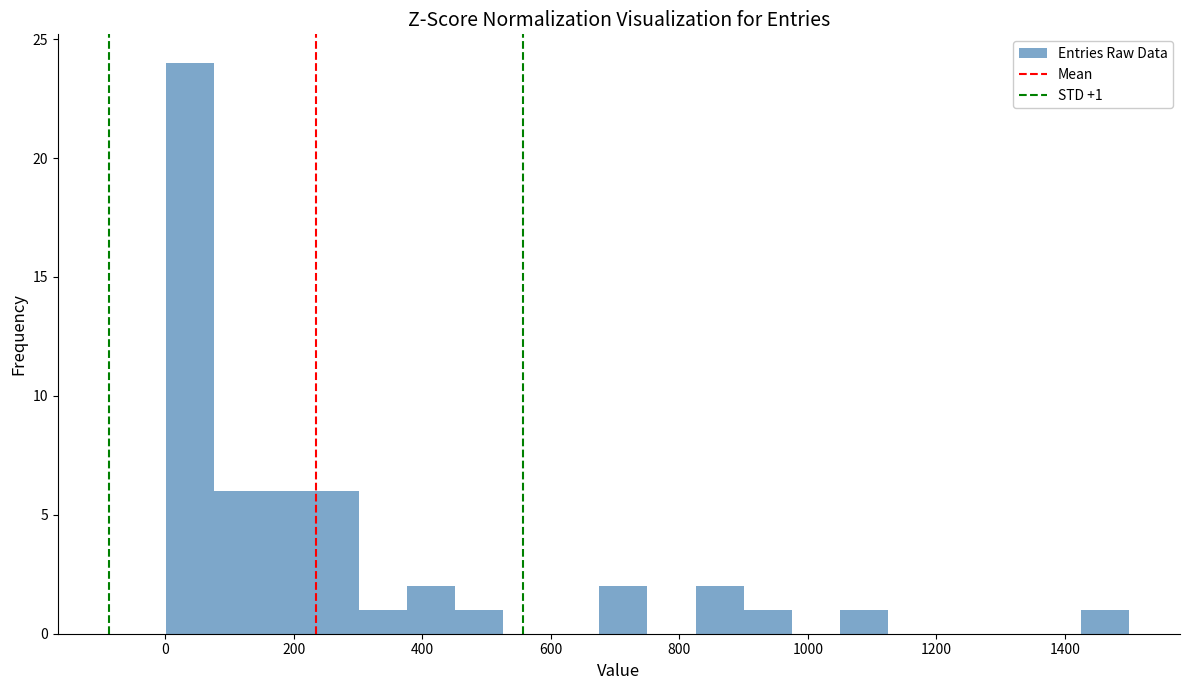

Around what value on the x-axis is the tallest bar? Give the approximate position of its centre, as read against the axis.

40